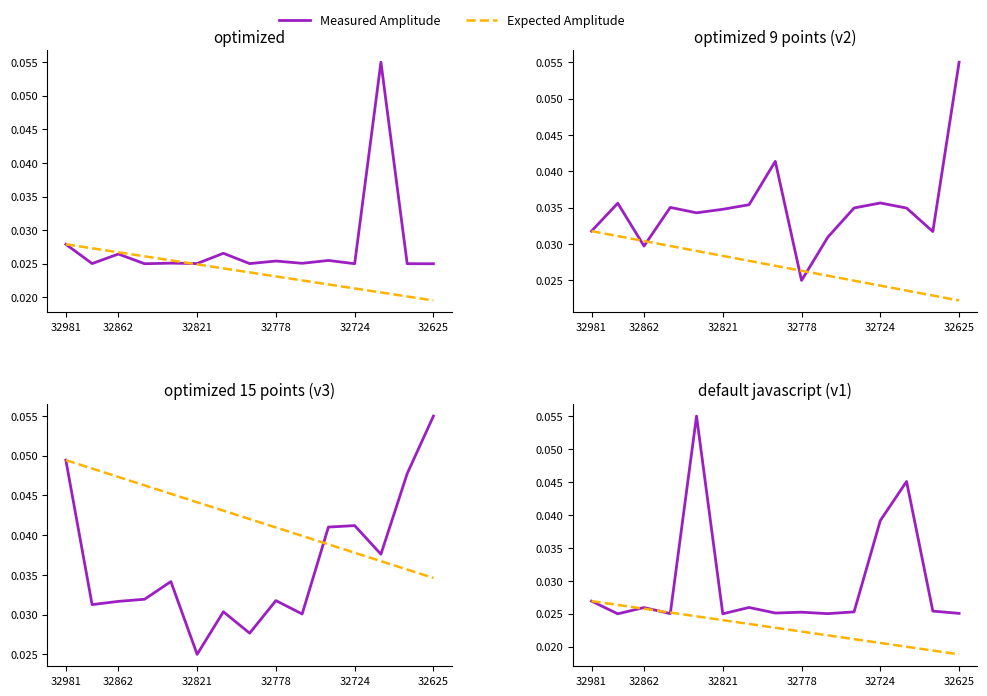

What is the total value across all series at 32862?

0.1